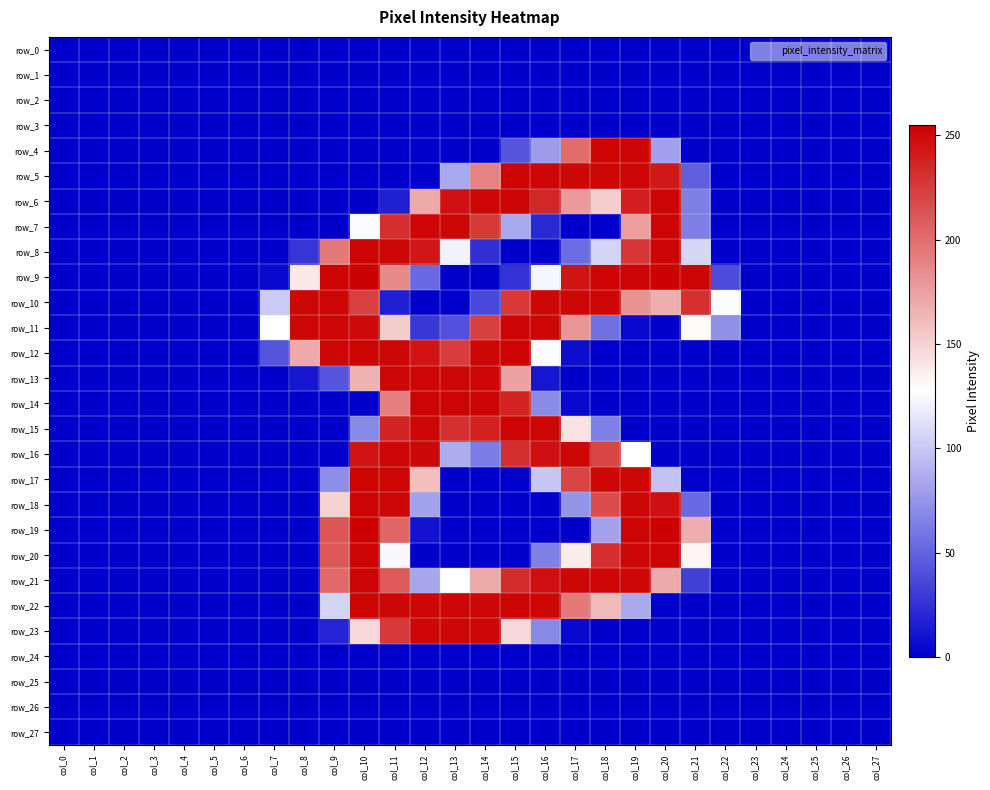

What is the approximate value of row_9 at col_22?

38